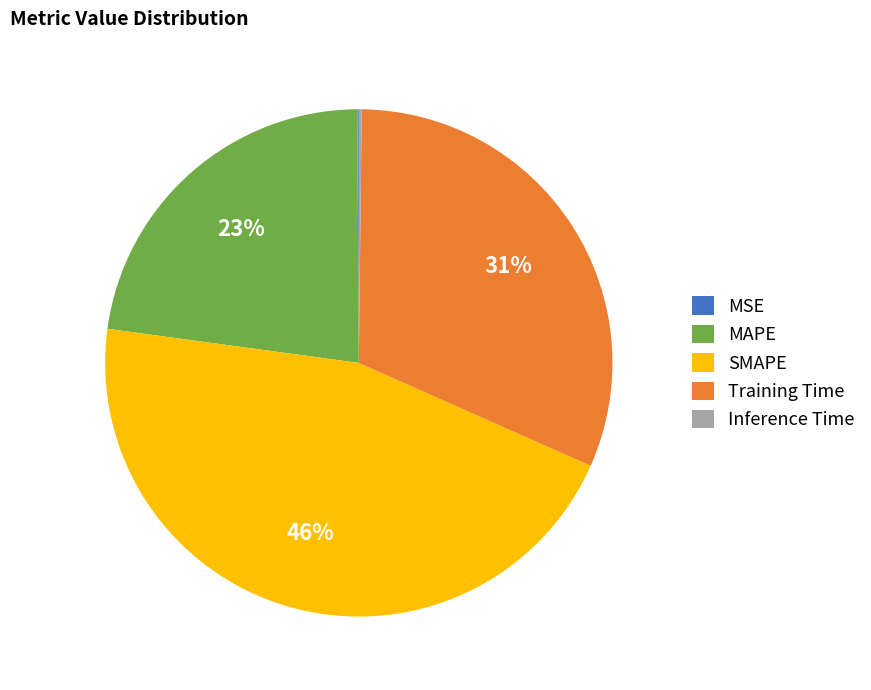

True or false: Training Time accounts for 31% of the total.

True